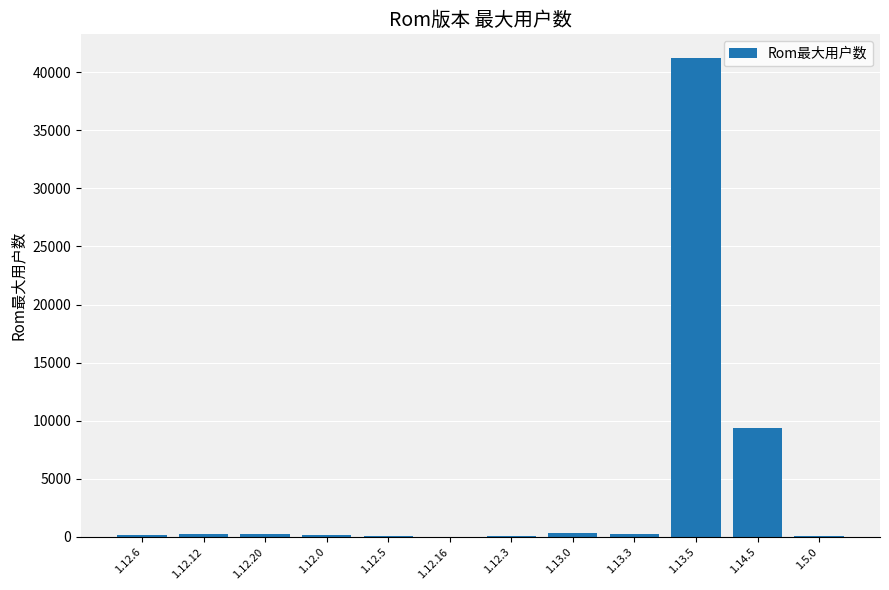

Where is the data nearest to the value 20601?

1.14.5